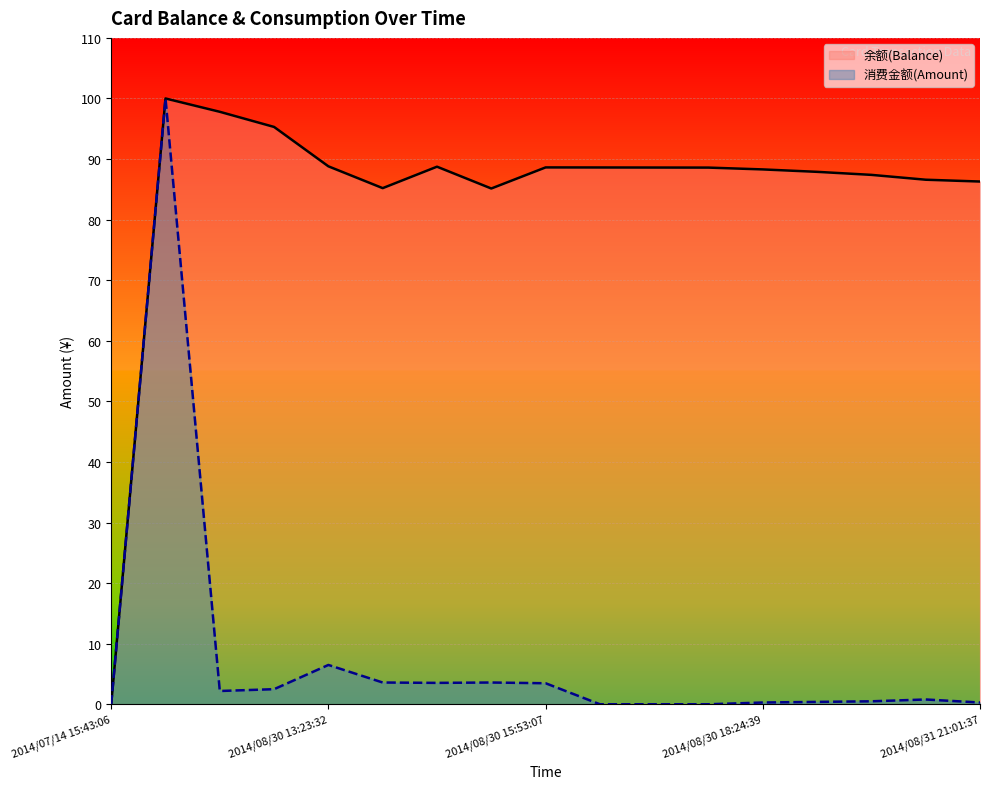

How many series are shown in this chart?

2